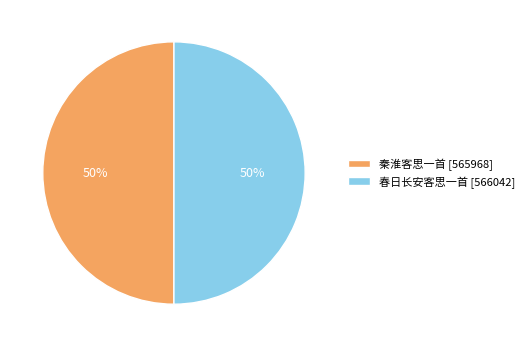

The 秦淮客思一首 slice represents 50% of the pie. True or false?

True